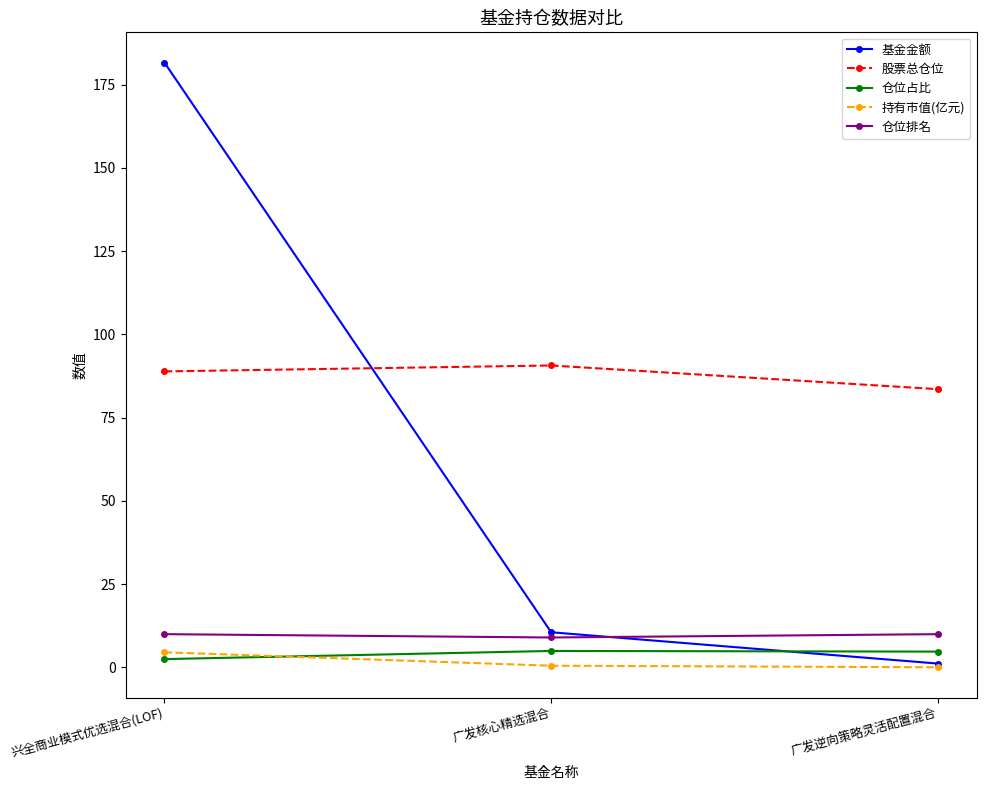

True or false: 仓位排名 has a value of 9.0 at 广发核心精选混合.

True